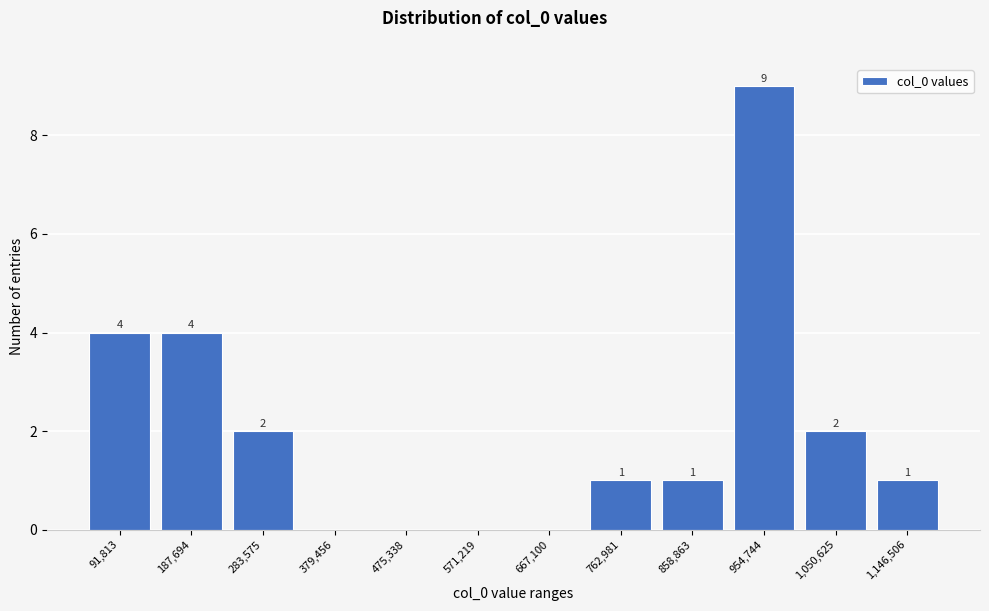

Reading left to right, list all the values displayed in this chart.

91,813=4	187,694=4	283,575=2	379,456=0	475,338=0	571,219=0	667,100=0	762,981=1	858,863=1	954,744=9	1,050,625=2	1,146,506=1